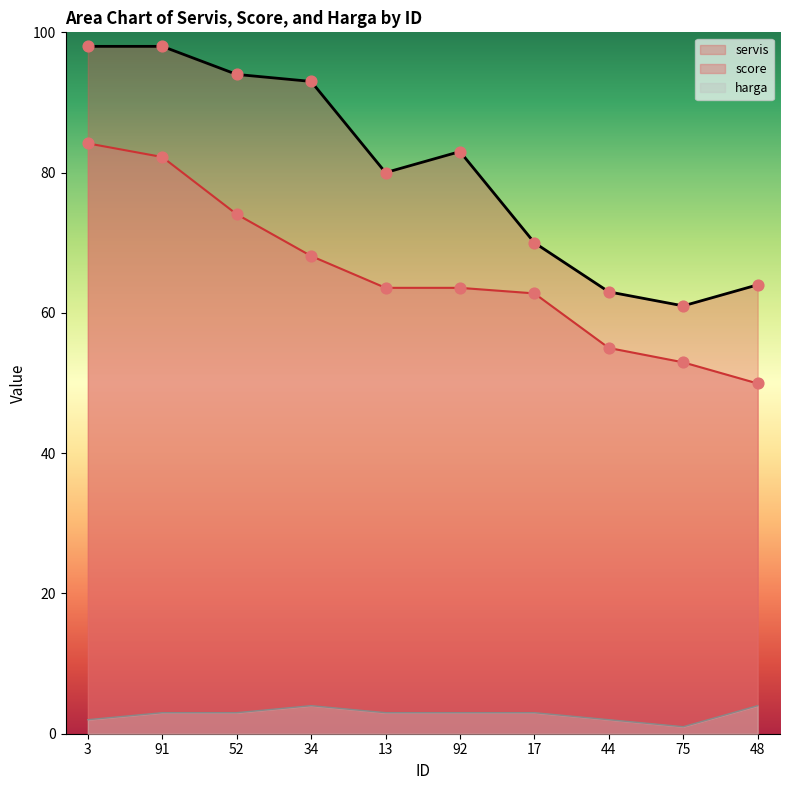

At which category is the sum across all series the highest?

3